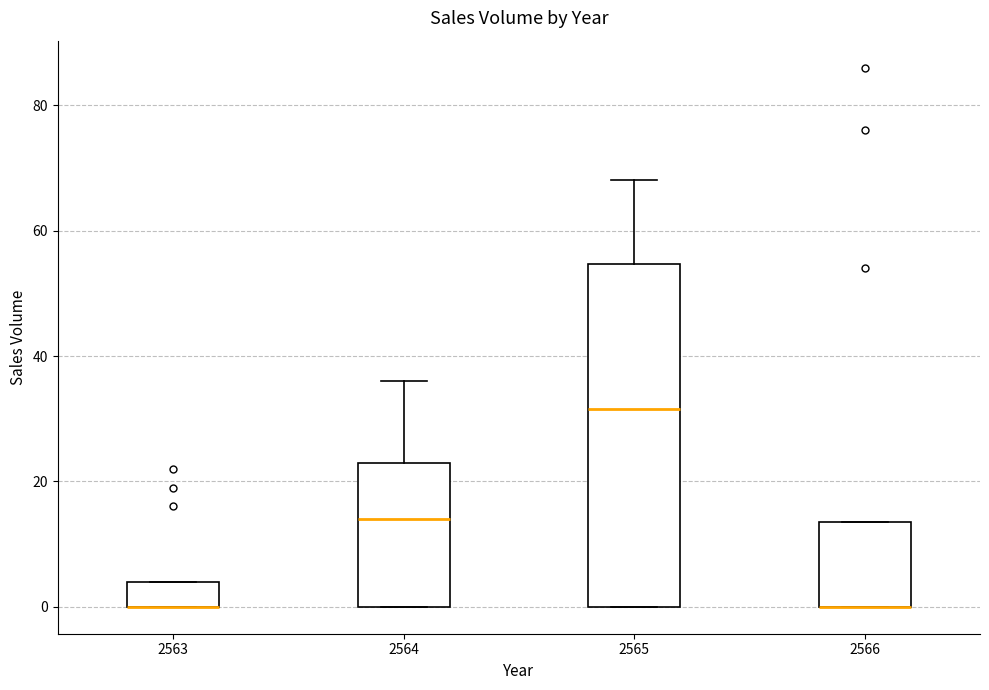

Which box is the tallest, from its lower edge to its upper edge?

2565